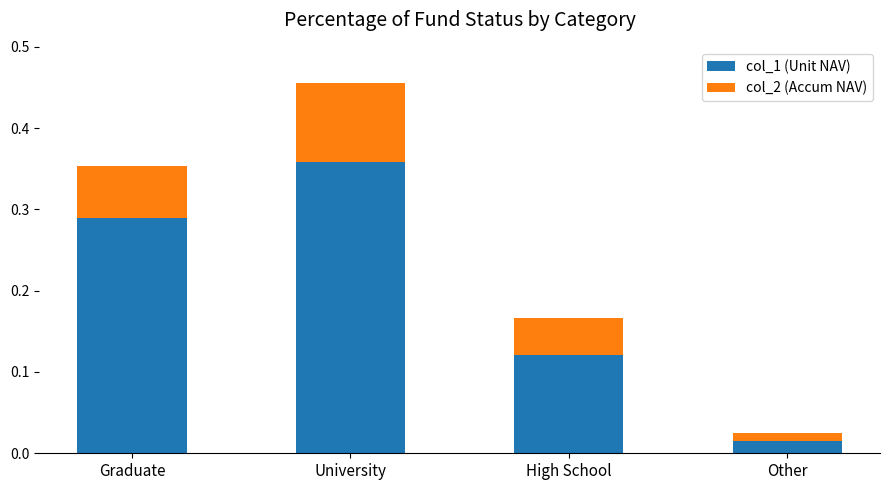

What is the sum of all col_1 (Unit NAV) values?

0.8